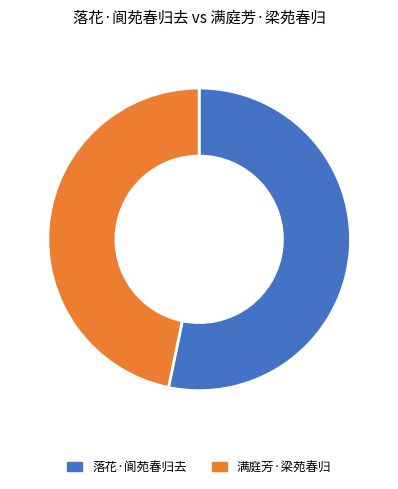

True or false: 满庭芳·梁苑春归 accounts for 47% of the total.

True